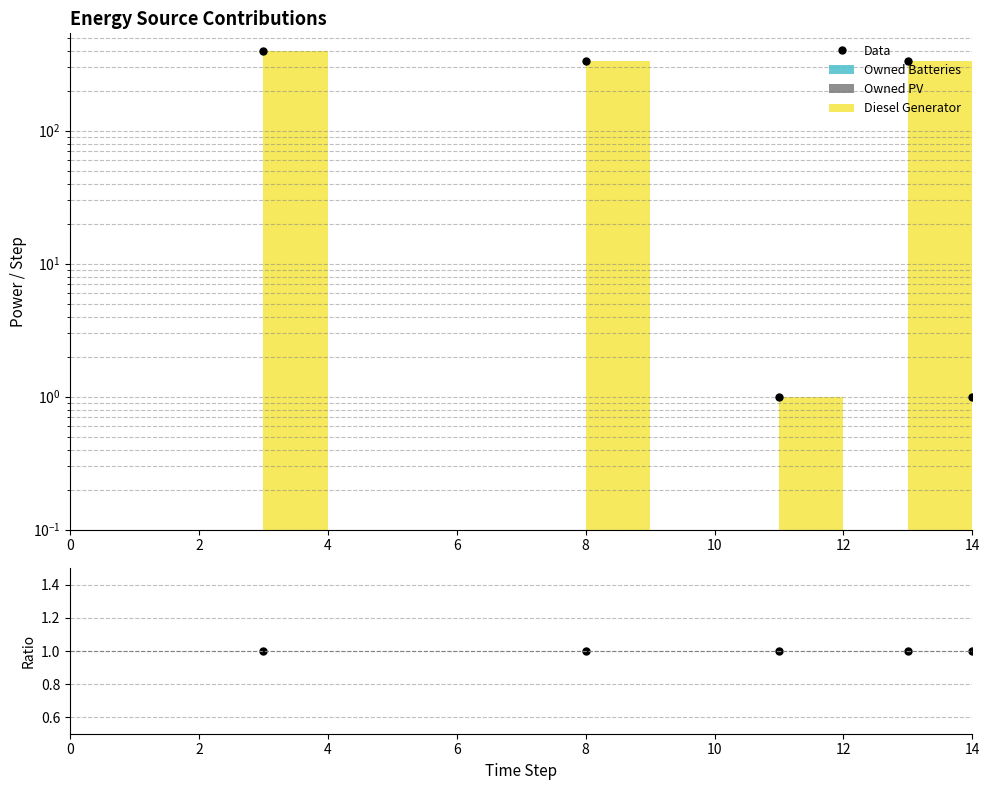

What is the label of the 14th point from the left?

13